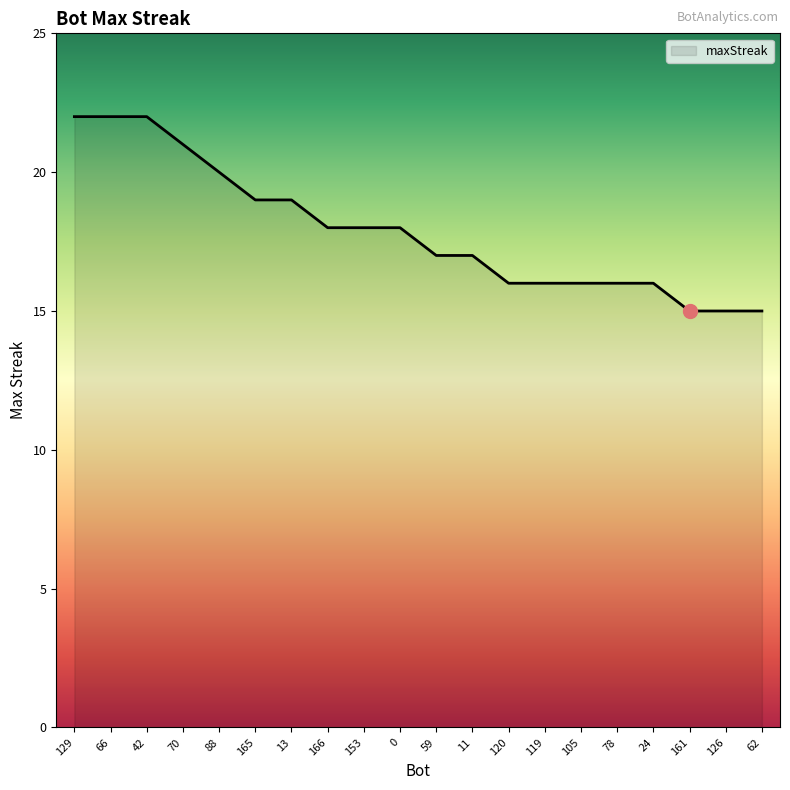

What is the minimum value shown in the chart?

15